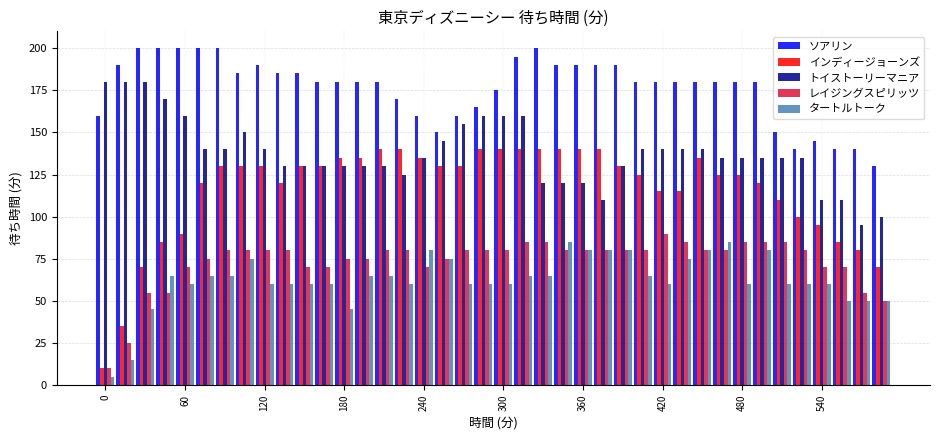

What is the greatest value displayed?

200